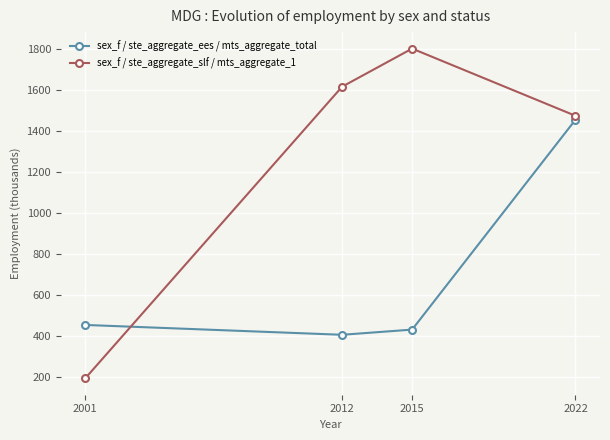

What is the value of the sex_f / ste_aggregate_ees / mts_aggregate_total point at the 3rd from the left?

431.0